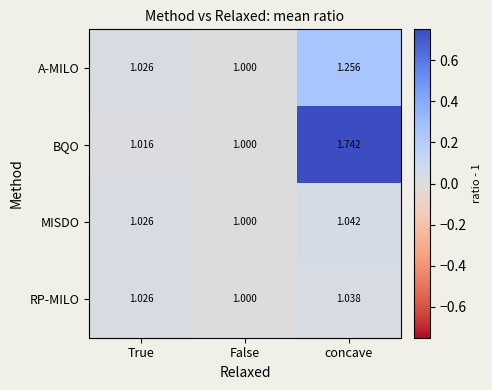

Is the value of RP-MILO at concave greater than the value of MISDO at True?

Yes